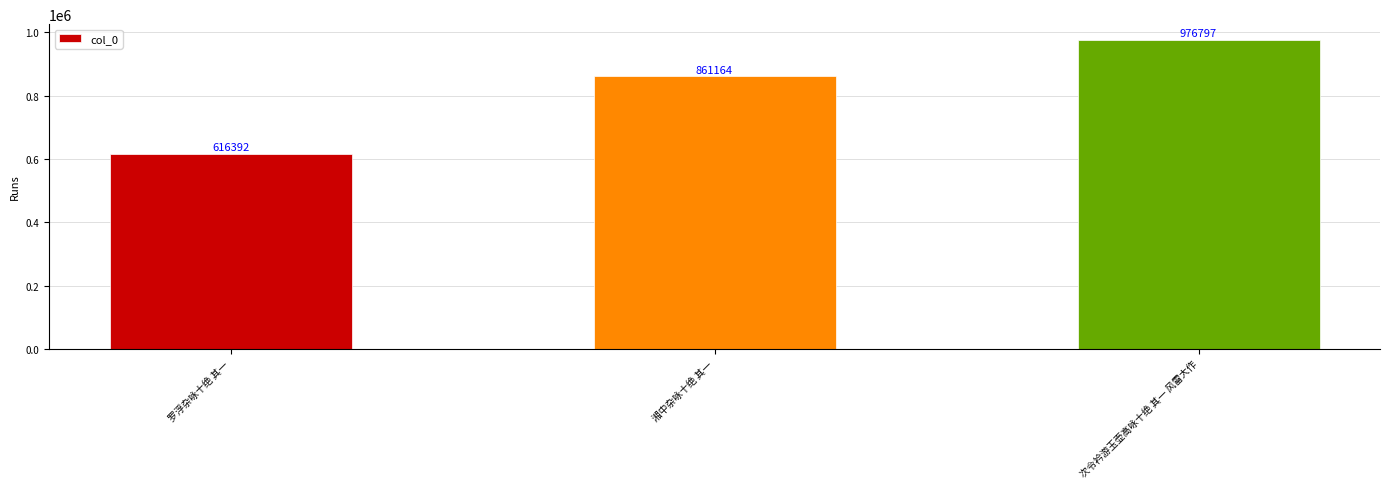

What is the change in value from 罗浮杂咏十绝 其一 to 湘中杂咏十绝 其一?

+244772